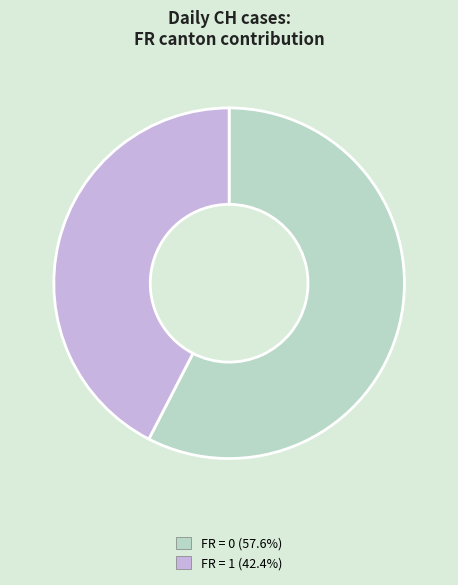

Approximately how many times larger is the value at FR = 0 (57.6%) compared to FR = 1 (42.4%)?

1.4